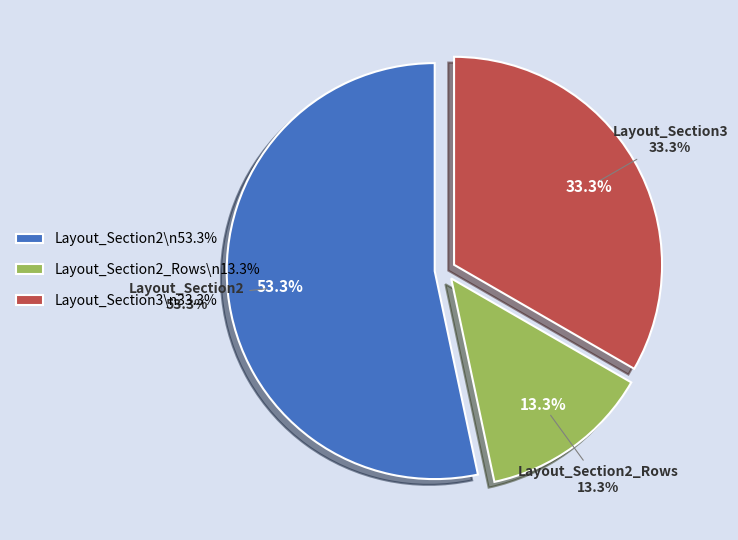

Which slice is the largest?

Layout_Section2